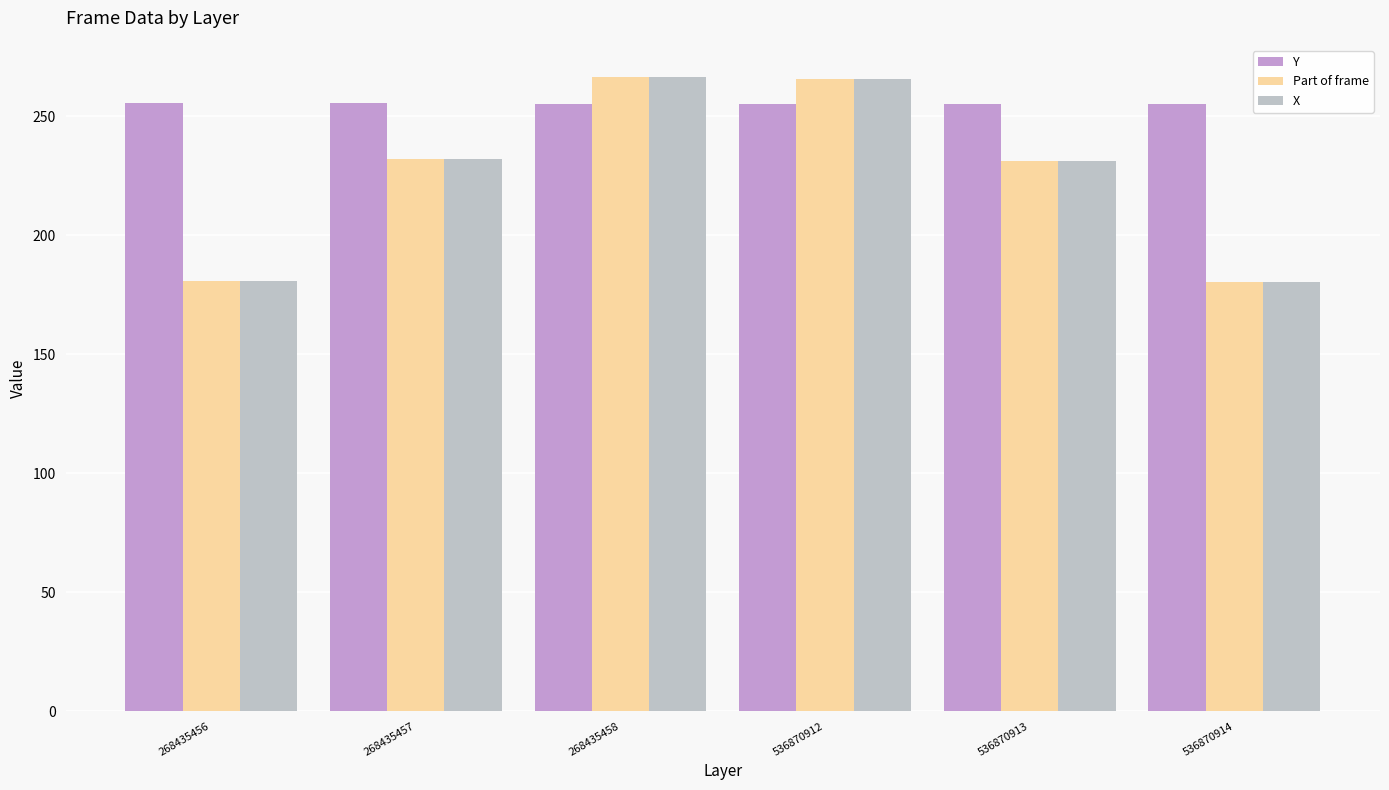

How many data points in Y are above 255?

2